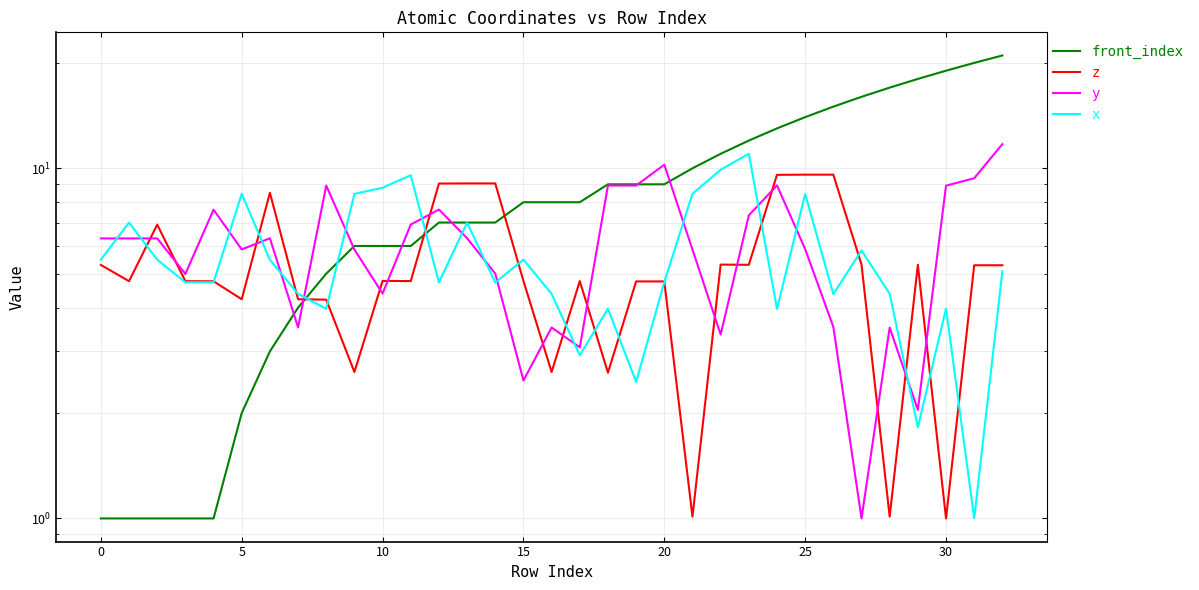

What is the minimum value for x?

1.0